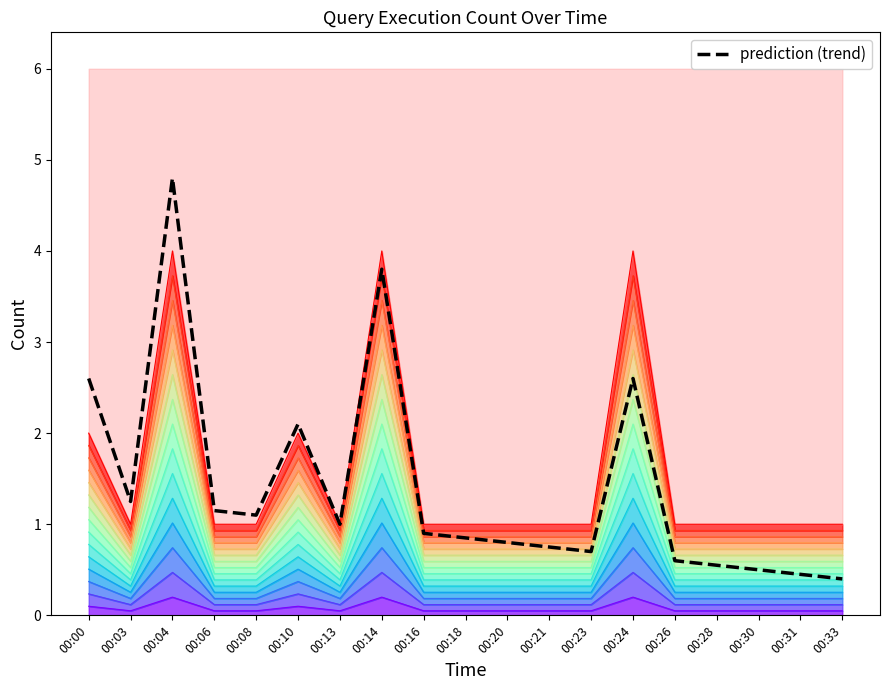

Reading right to left, extract all data points from this chart.

00:33=0.4	00:31=0.4	00:30=0.5	00:28=0.6	00:26=0.6	00:24=2.6	00:23=0.7	00:21=0.8	00:20=0.8	00:18=0.9	00:16=0.9	00:14=3.8	00:13=1.0	00:10=2.1	00:08=1.1	00:06=1.1	00:04=4.8	00:03=1.2	00:00=2.6